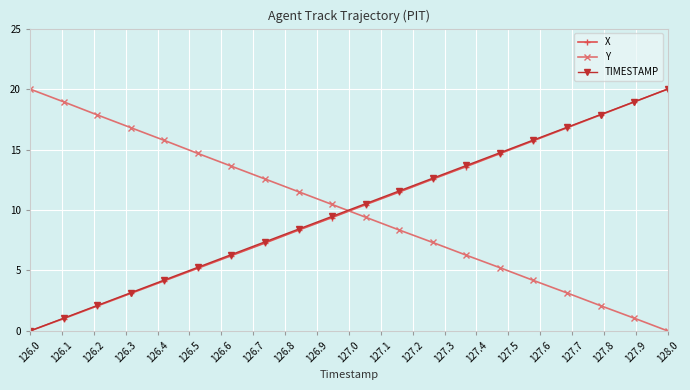

How many values in TIMESTAMP are above zero?

19